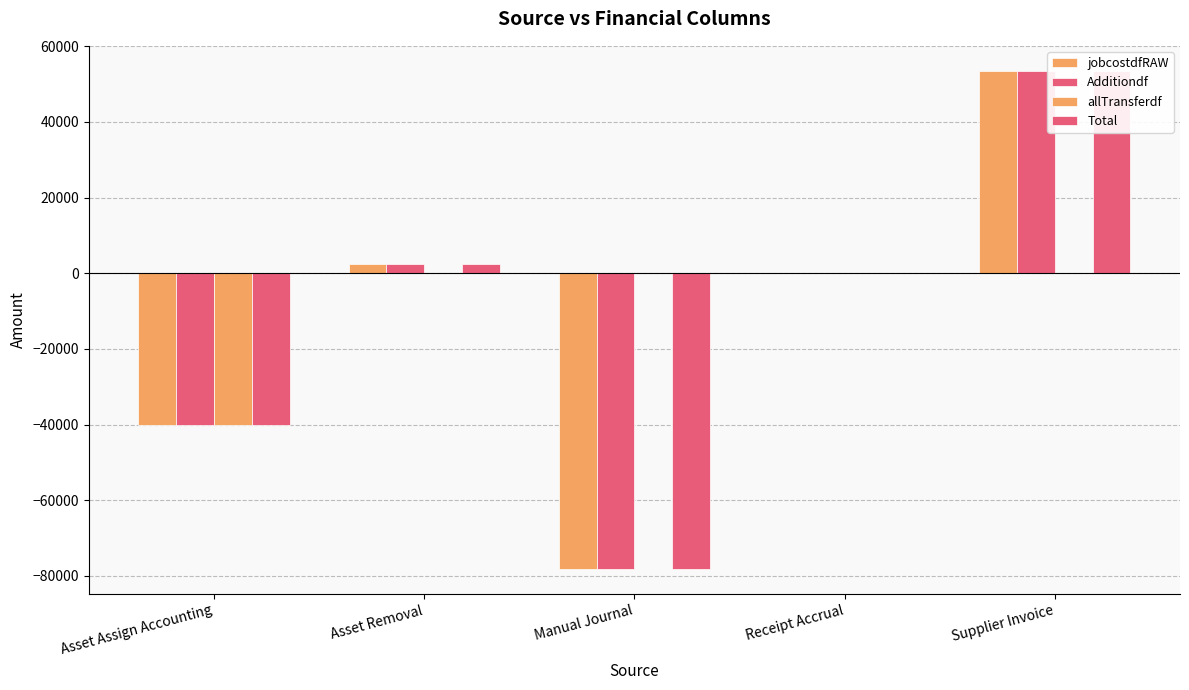

What is the difference between the maximum and second lowest values in the Additiondf series?

93641.0